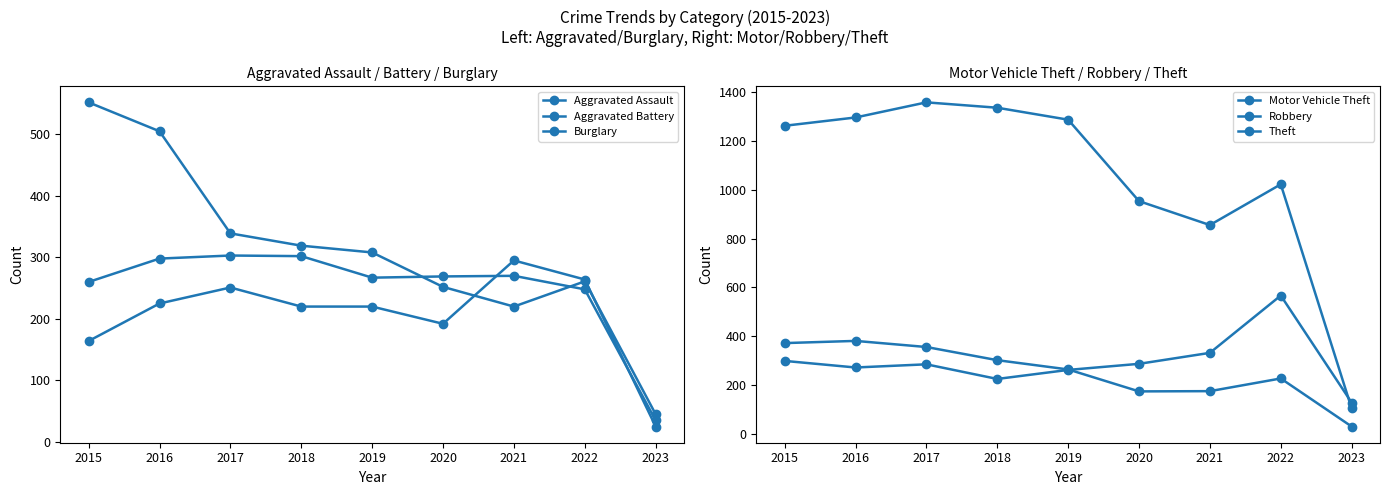

What is the maximum value for Burglary?

552